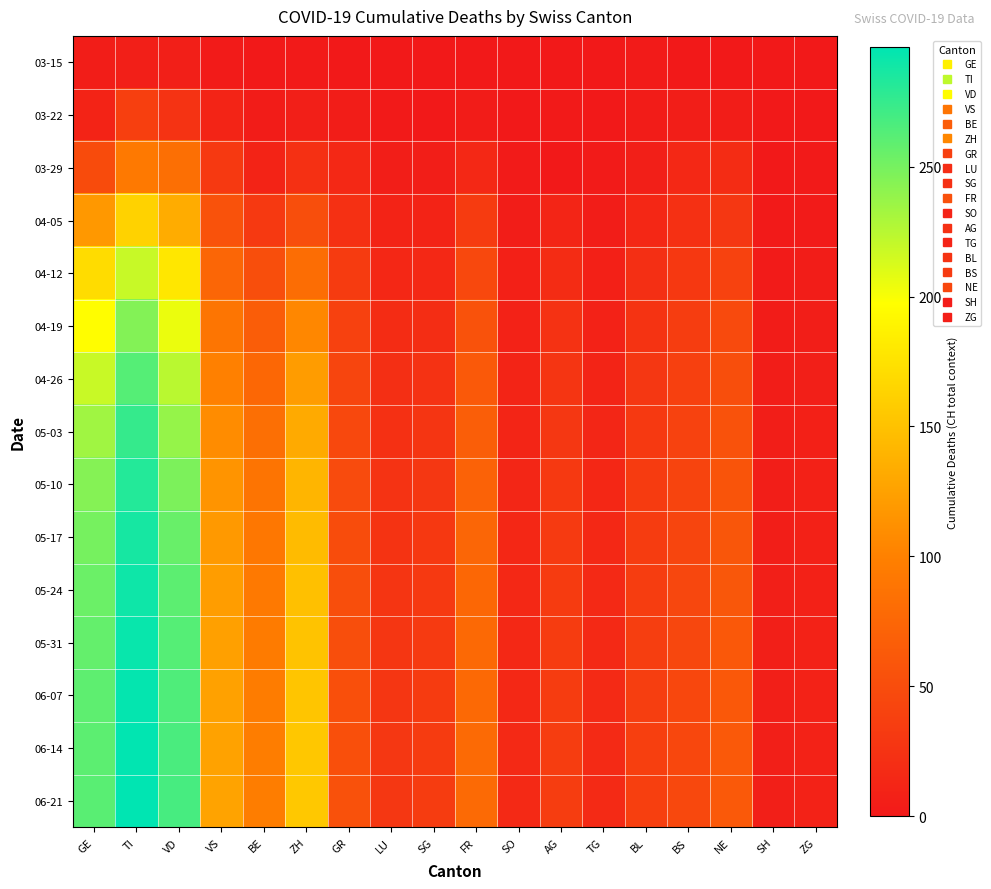

What is the total value across all series at AG?

346